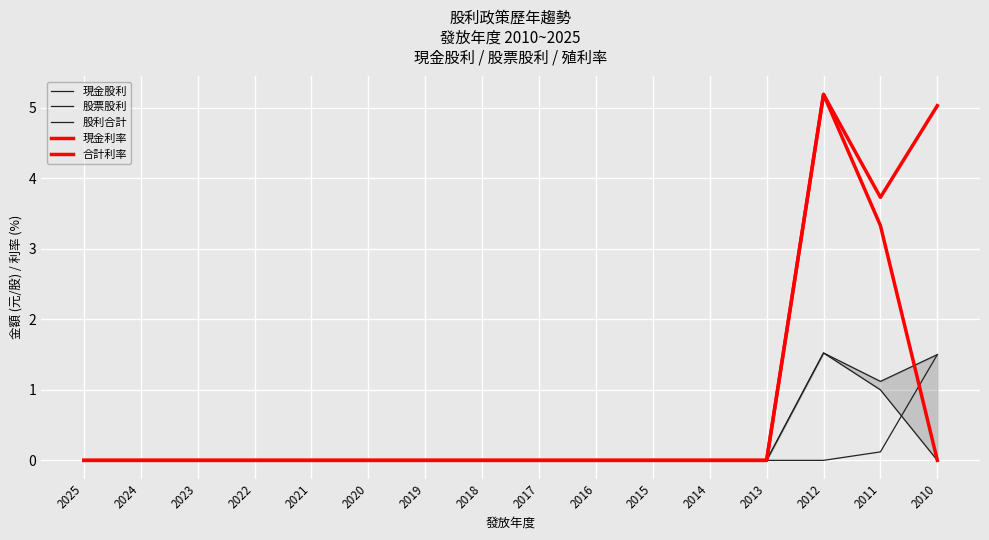

What is the average value of the 現金利率 series?

0.5